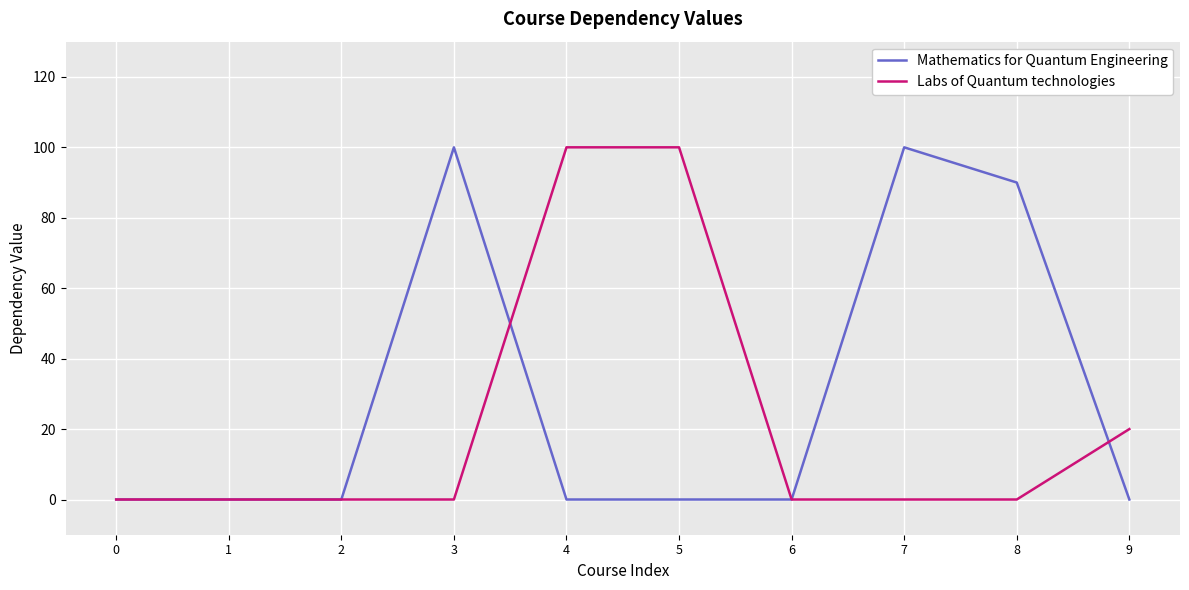

Reading left to right, transcribe all the data shown in this chart.

Mathematics for Quantum Engineering: 0	0	0	100	0	0	0	100	90	0
Labs of Quantum technologies: 0	0	0	0	100	100	0	0	0	20